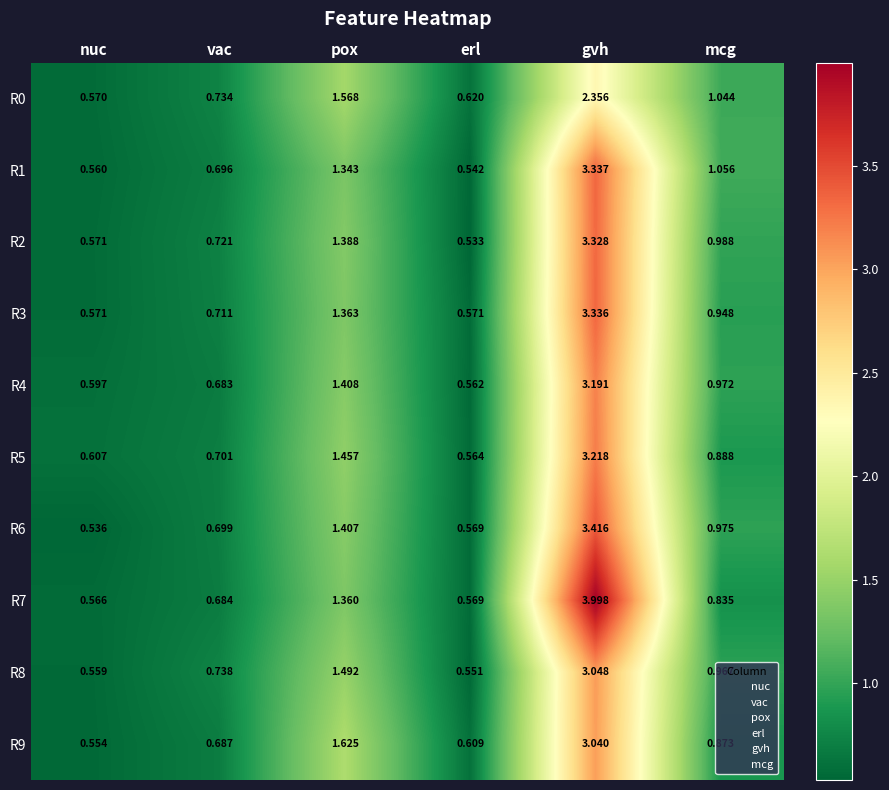

Rank the series at pox from highest to lowest value.

R9, R0, R8, R5, R4, R6, R2, R3, R7, R1